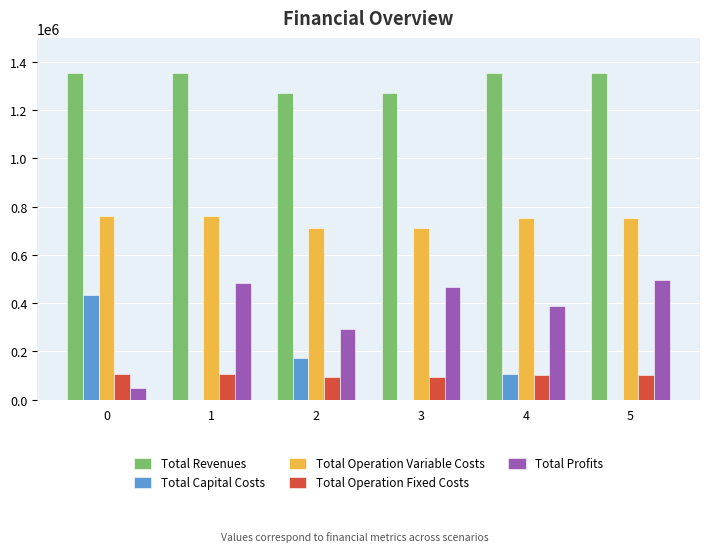

Is the value of Total Operation Variable Costs at 1 greater than the value of Total Capital Costs at 0?

Yes